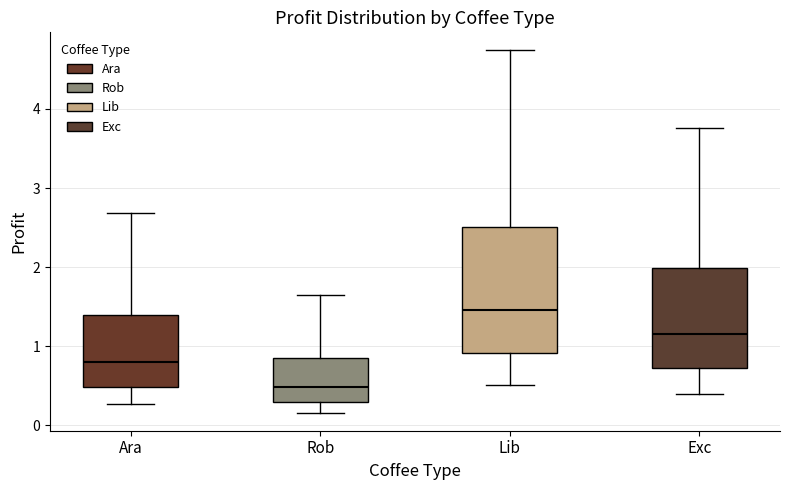

Reading left to right, read every box against the y-axis: the position of its median line, the range the box covers, and the ends of its whiskers. The values are not printed on the chart, so give them approximately, as read against the axis.

Ara: median 0.8, box 0.5 to 1.4, whiskers 0.3 to 2.7
Rob: median 0.5, box 0.3 to 0.8, whiskers 0.2 to 1.6
Lib: median 1.5, box 0.9 to 2.5, whiskers 0.5 to 4.7
Exc: median 1.2, box 0.7 to 2.0, whiskers 0.4 to 3.8